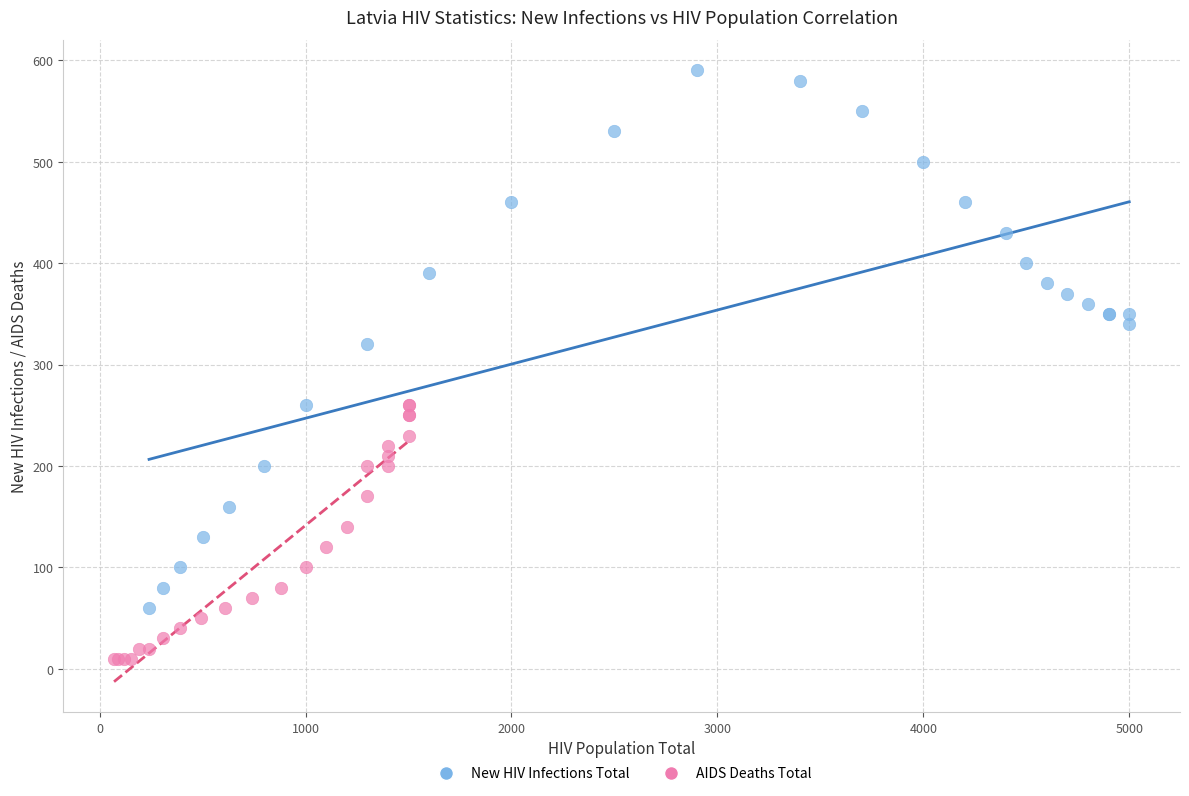

Which series reaches the minimum Y coordinate?

AIDS Deaths Total